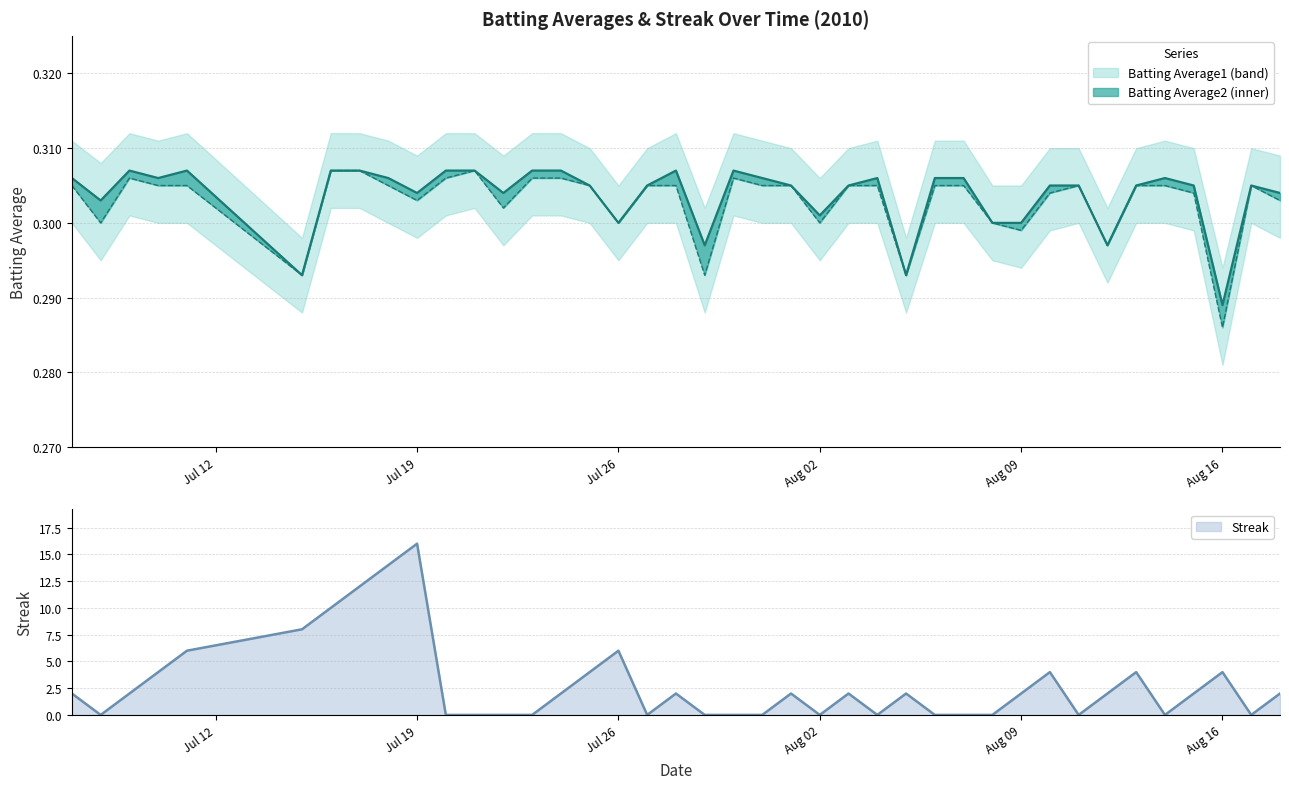

At which label does Batting Average1 reach its peak?

2010-07-09